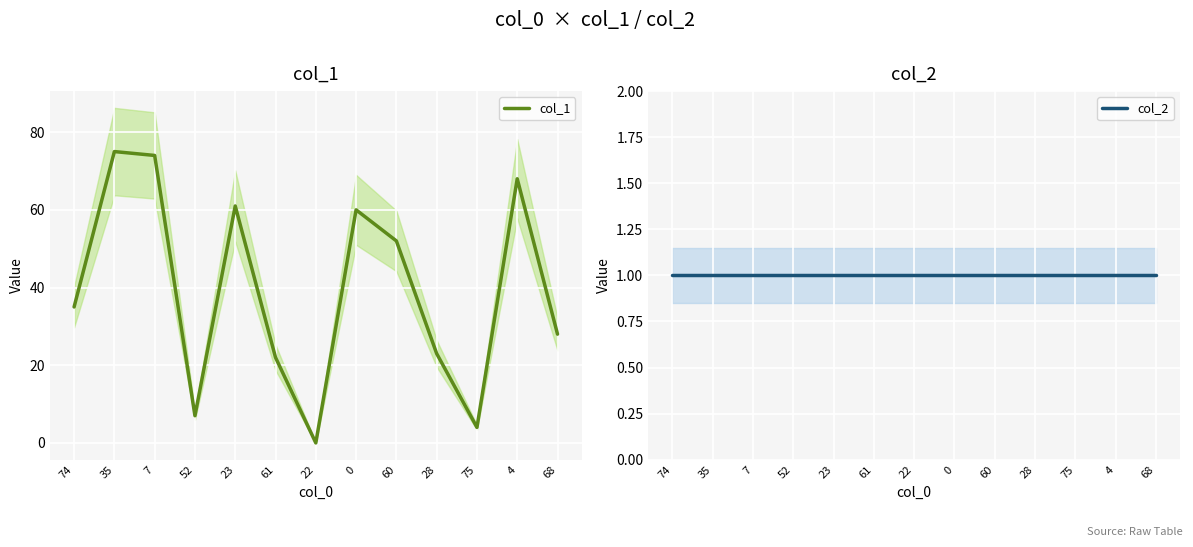

Is it true that col_2 equals 1 at 68?

False